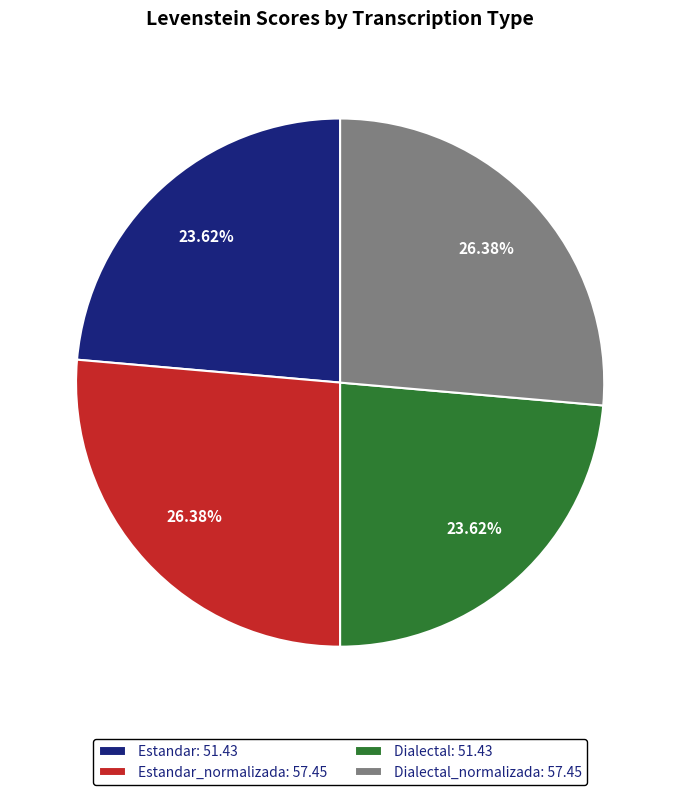

How many segments does this pie chart have?

4